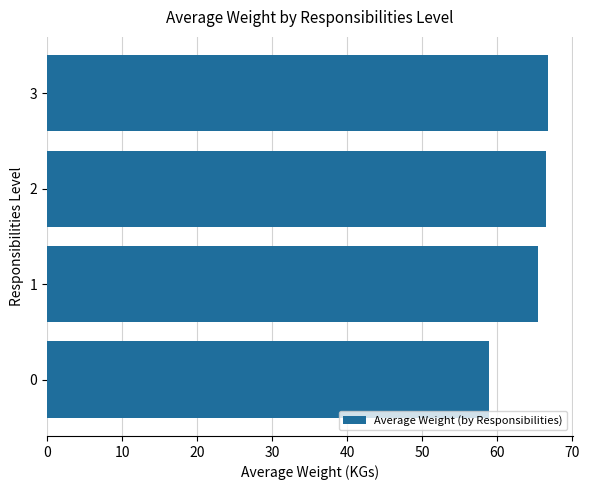

Is it true that the value at 1 is 86.2?

False